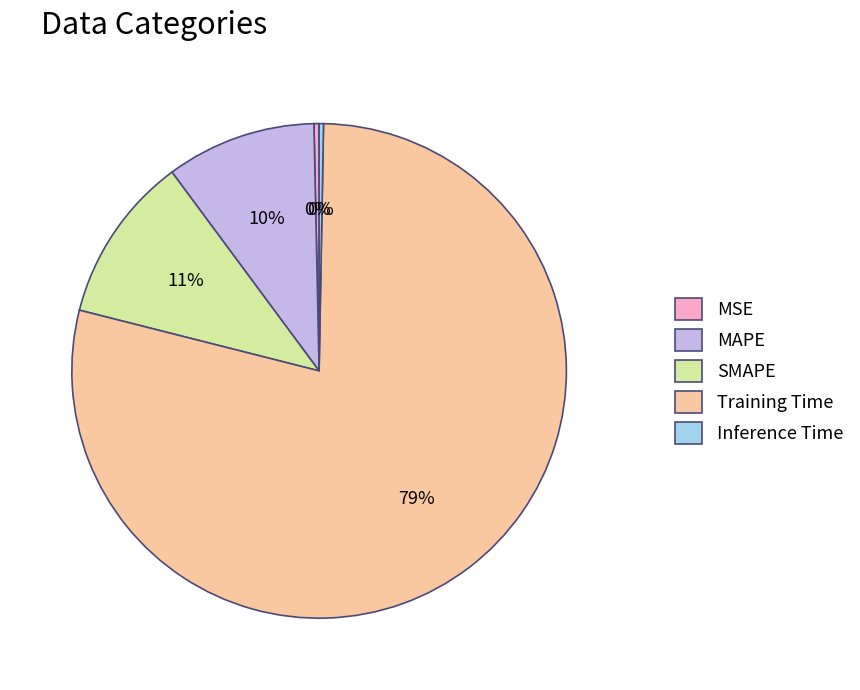

Between SMAPE and MSE, which is larger?

SMAPE